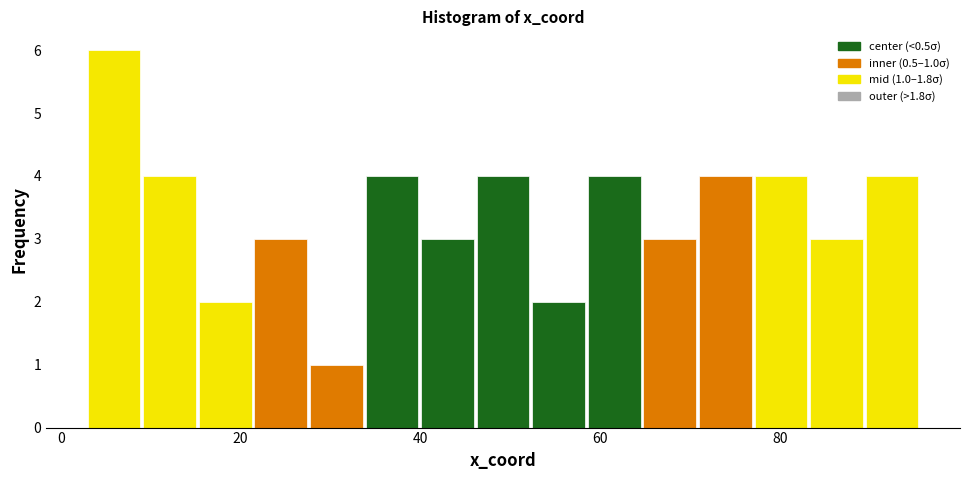

Around what value on the x-axis is the tallest bar? Give the approximate position of its centre, as read against the axis.

6